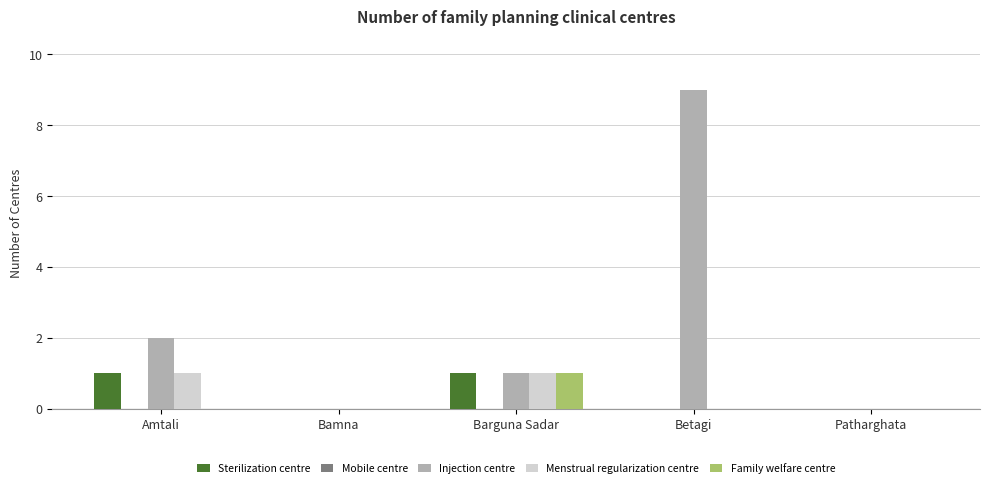

Count the number of data series in this chart.

4